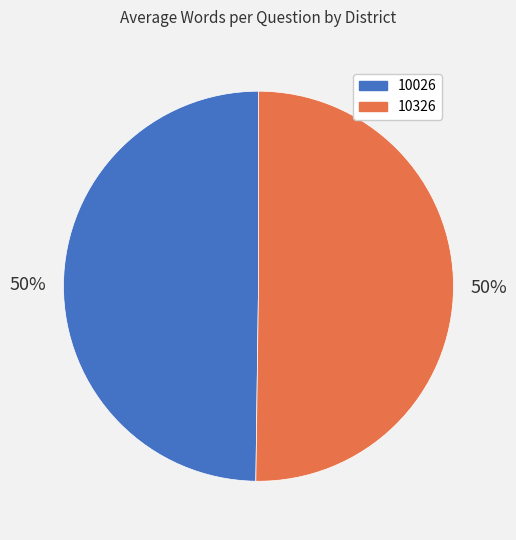

Count the number of slices in the pie.

2